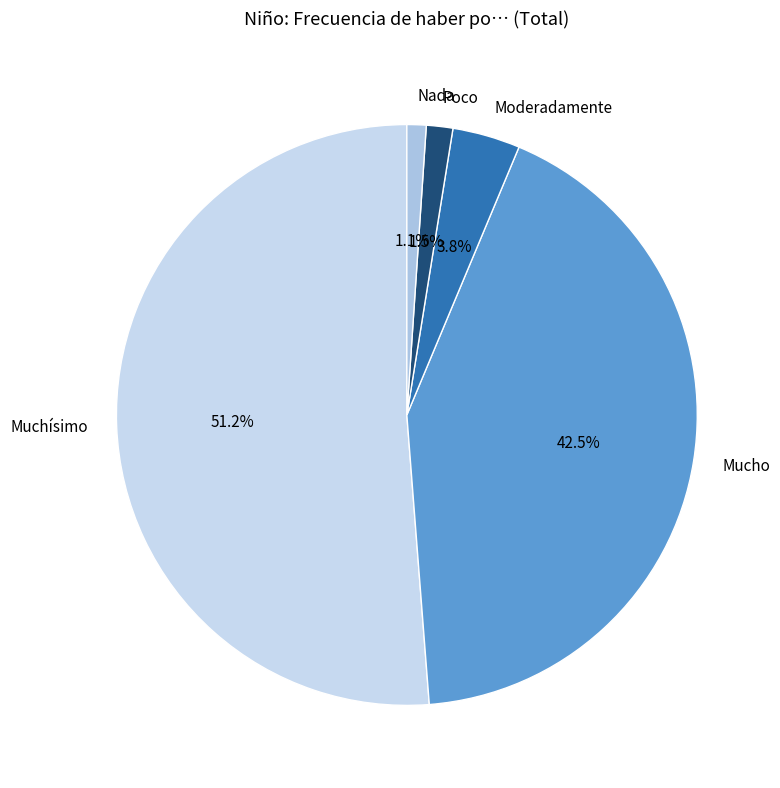

Between Nada and Muchísimo, which is larger?

Muchísimo